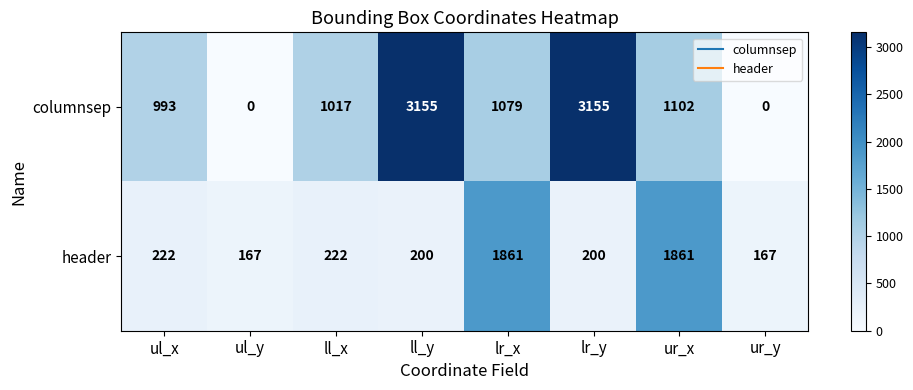

Which series has the largest total across all categories?

columnsep